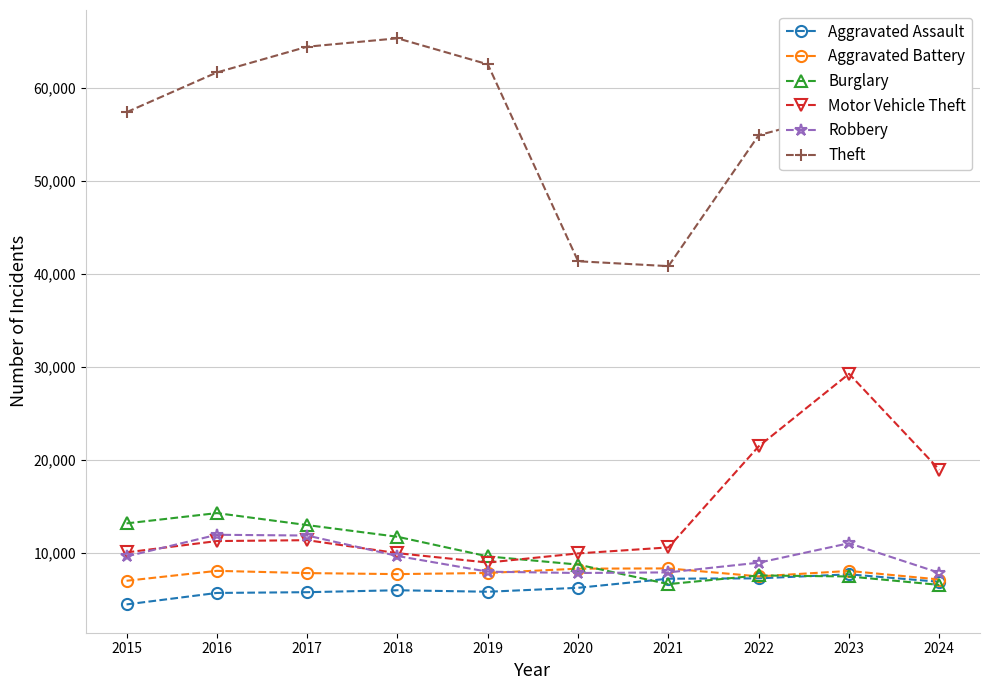

What is the greatest value displayed?

65290